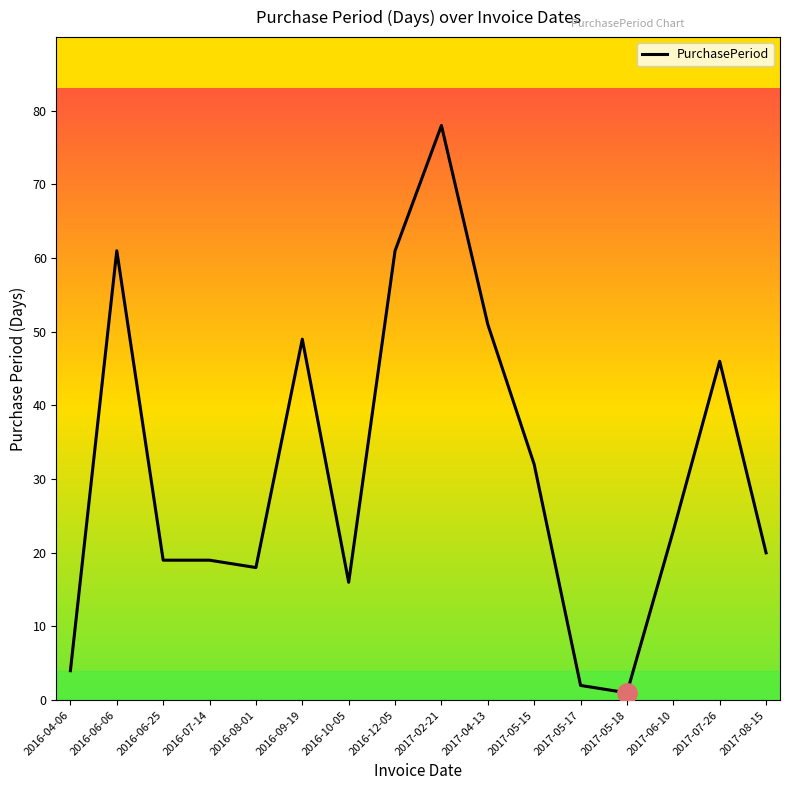

What is the ratio of the value at 2017-05-15 to the value at 2016-04-06?

8.0